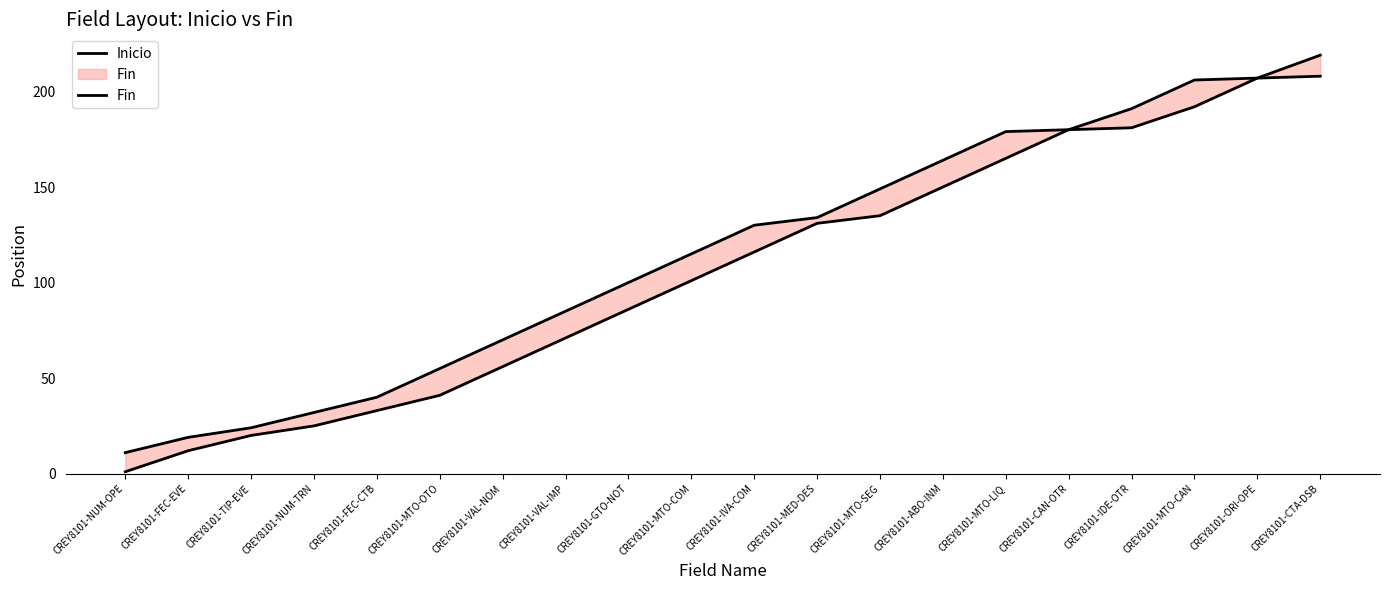

Which series has the largest total across all categories?

Fin